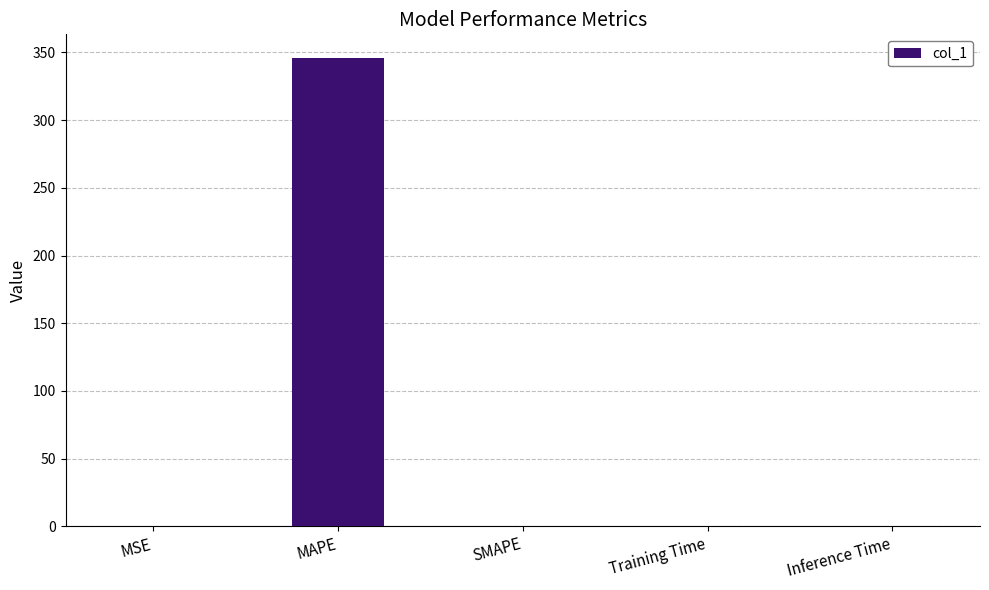

Count the number of values greater than 0.

4